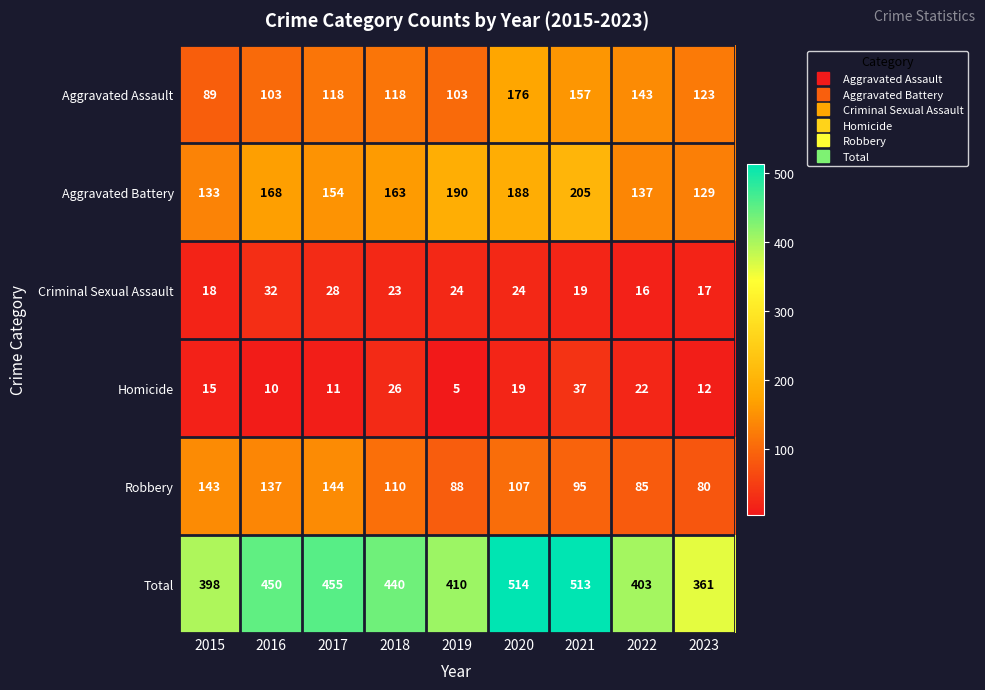

What is the difference between the maximum and minimum values in the Total series?

153